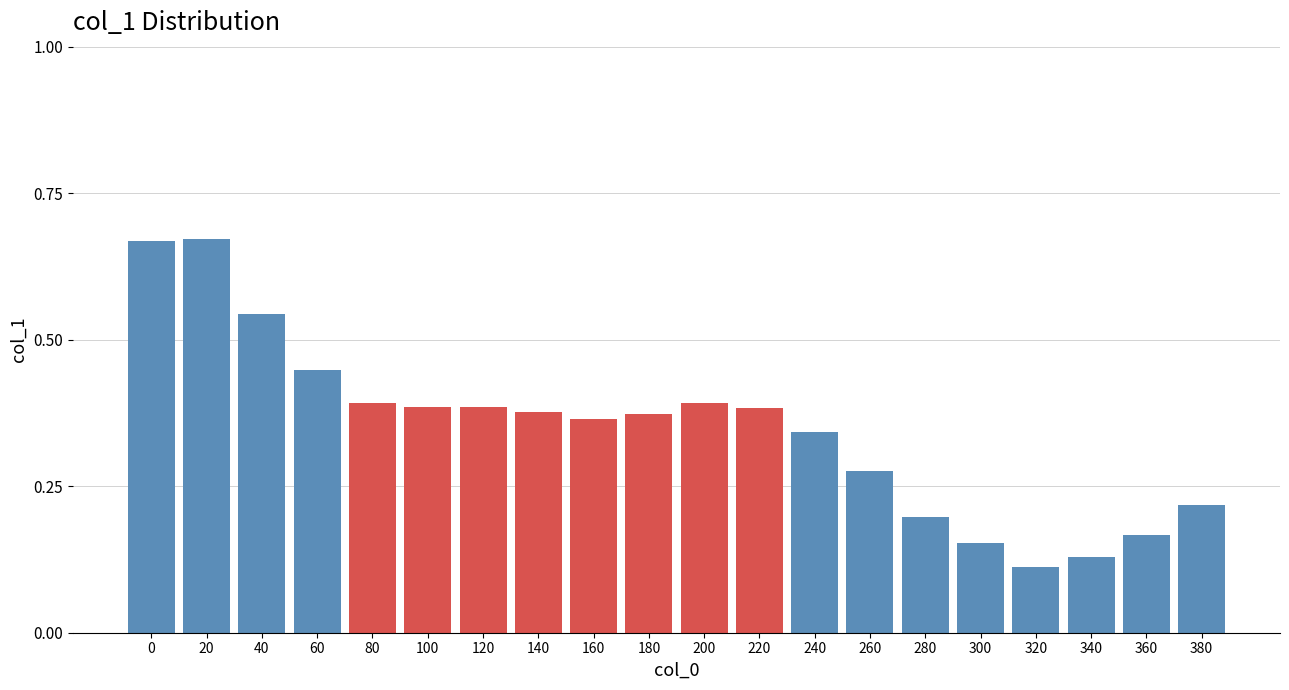

What is the difference between the maximum and minimum values?

0.6